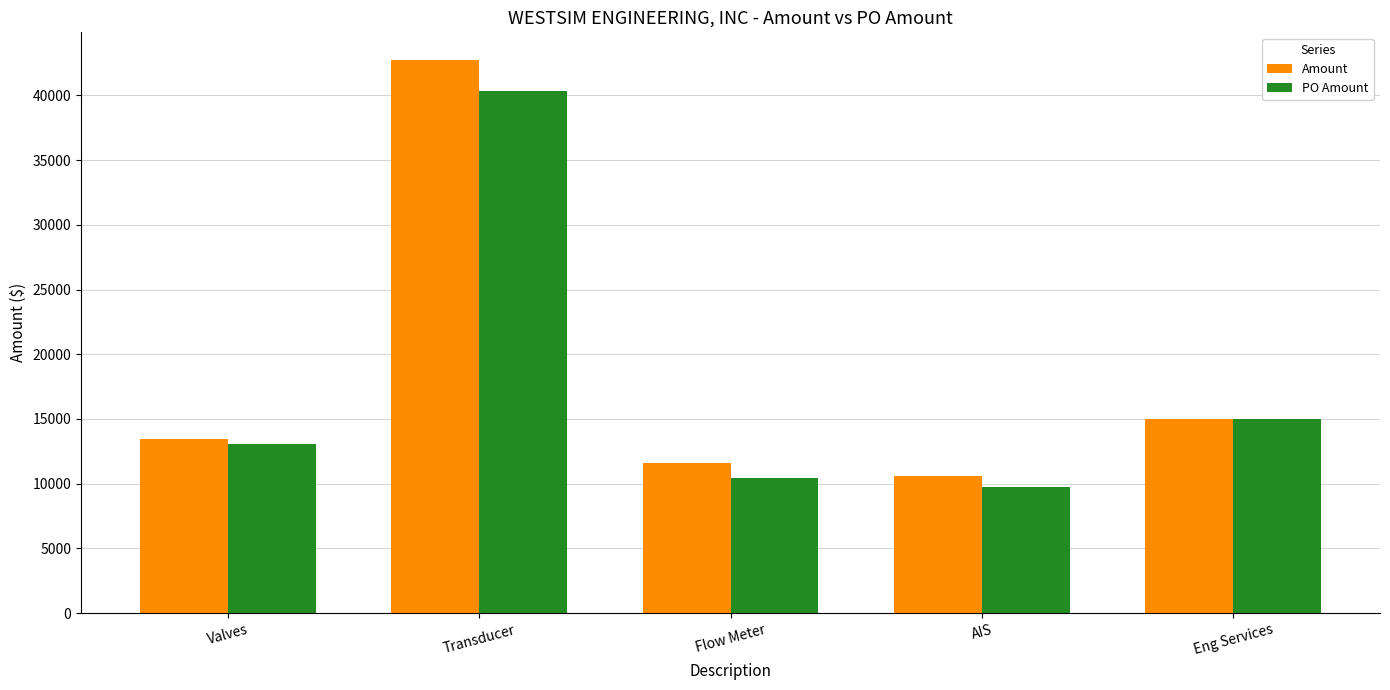

What is the difference between the maximum and minimum values in the Amount series?

32118.0